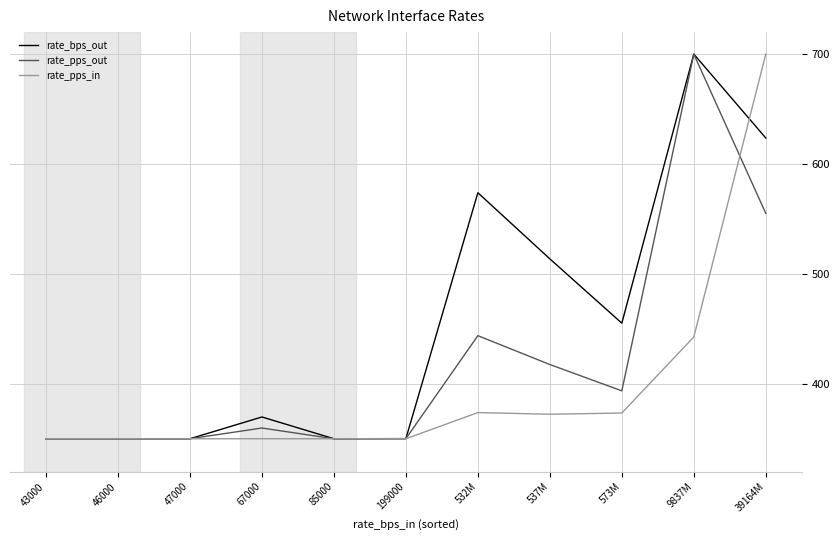

List the series in order of their overall mean, lowest first.

rate_pps_in, rate_pps_out, rate_bps_out